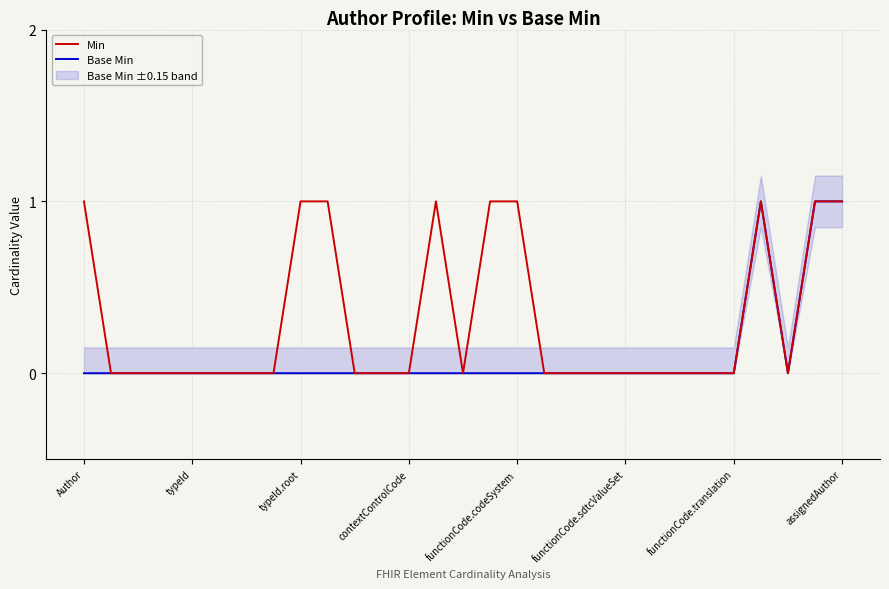

The Min series shows 0 at functionCode.translation. True or false?

True